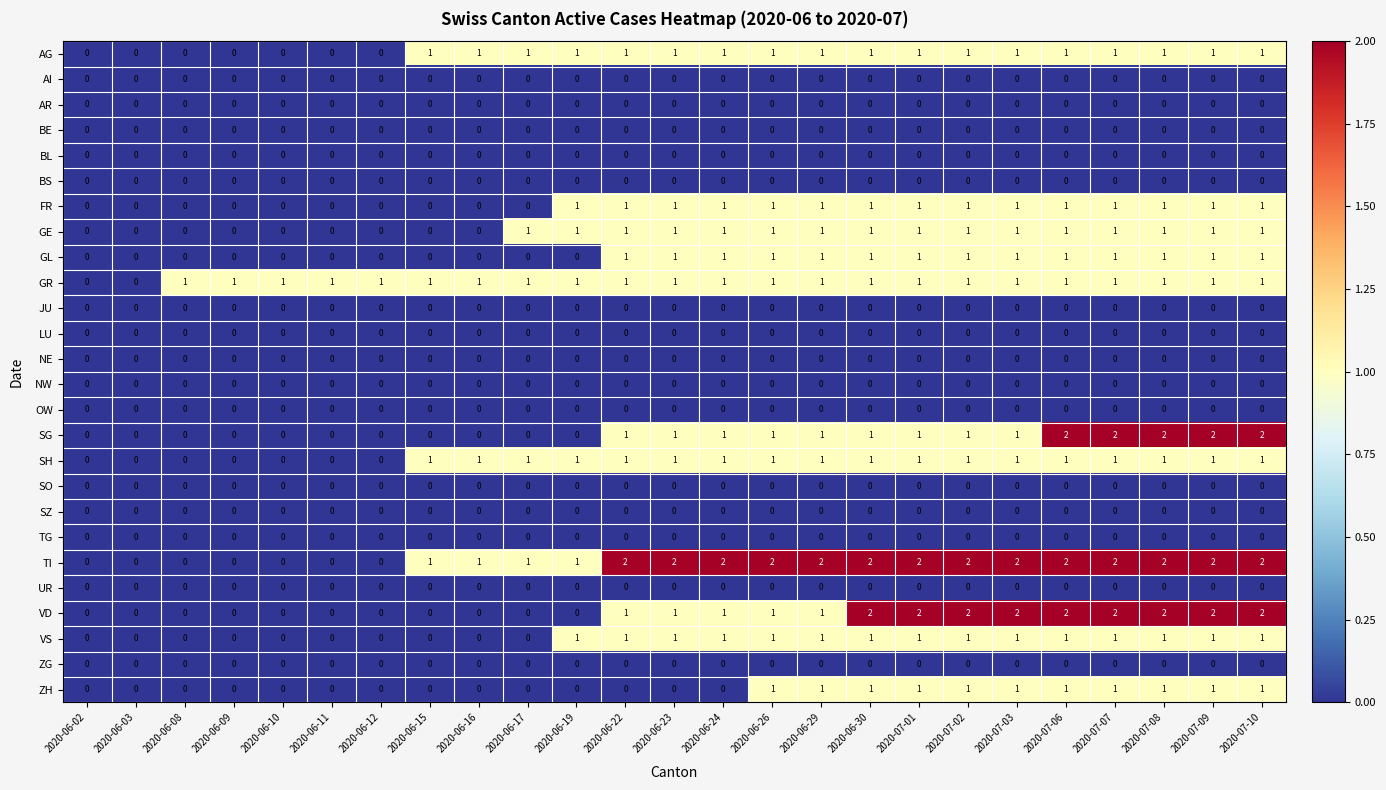

True or false: SH has a value of 1 at 2020-07-07.

True